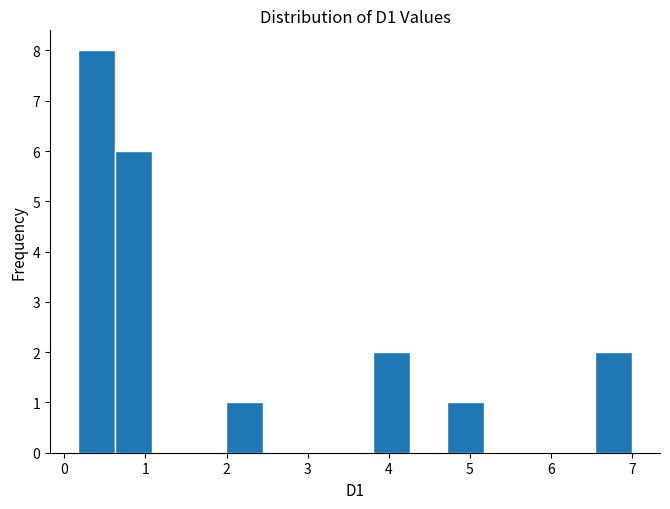

Over which range of the x-axis is the bar tallest?

0.2 to 0.6